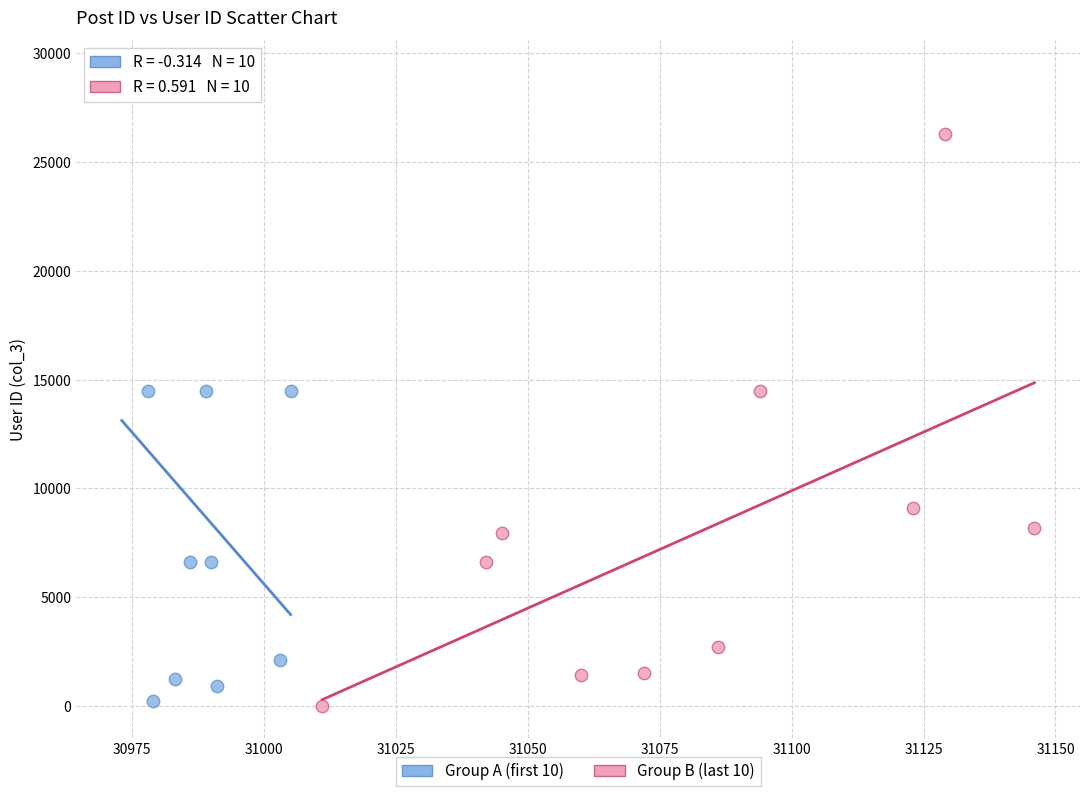

What are all the series names shown in the legend?

Group A (first 10), Group B (last 10)